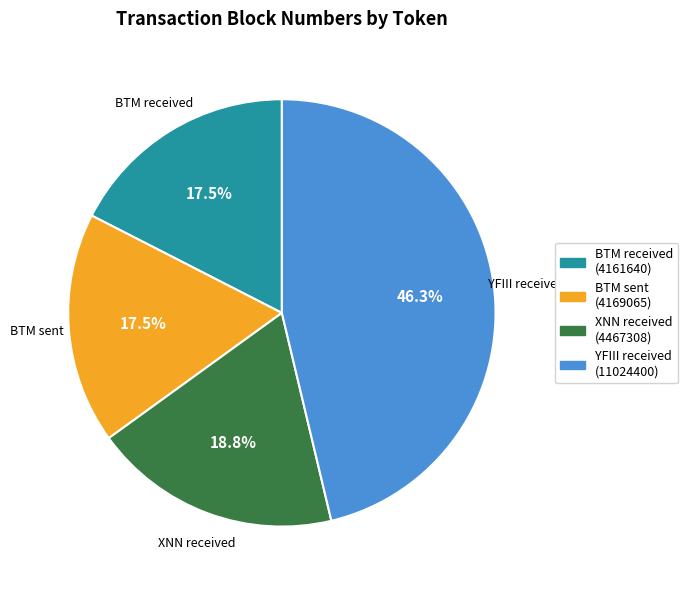

What percentage do BTM sent and BTM received together represent?

35.0%